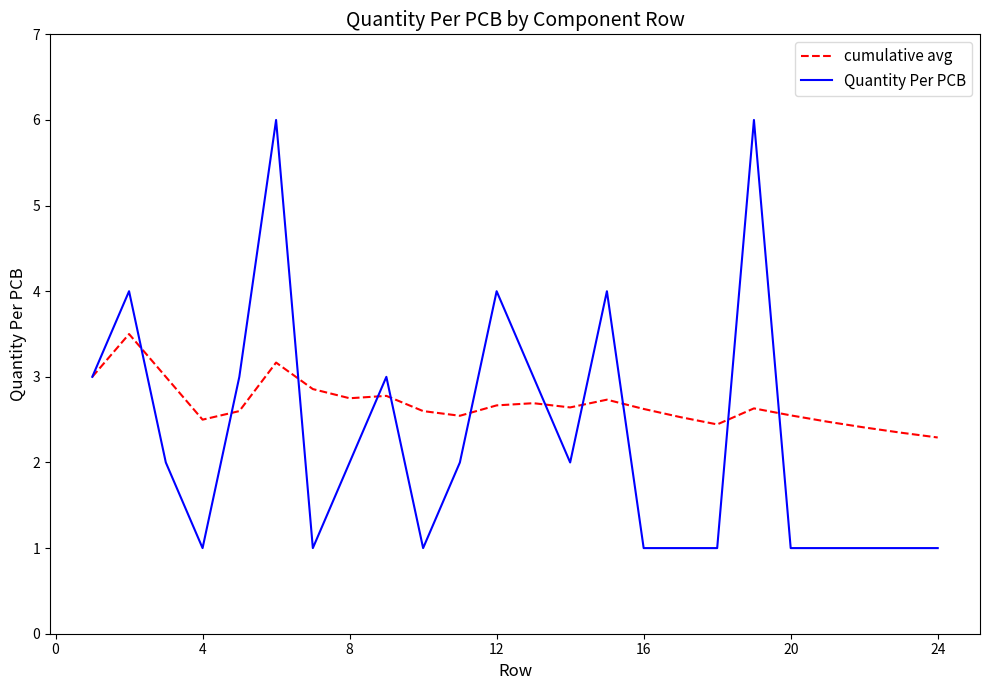

List the series in order of their overall mean, lowest first.

Quantity Per PCB, cumulative avg